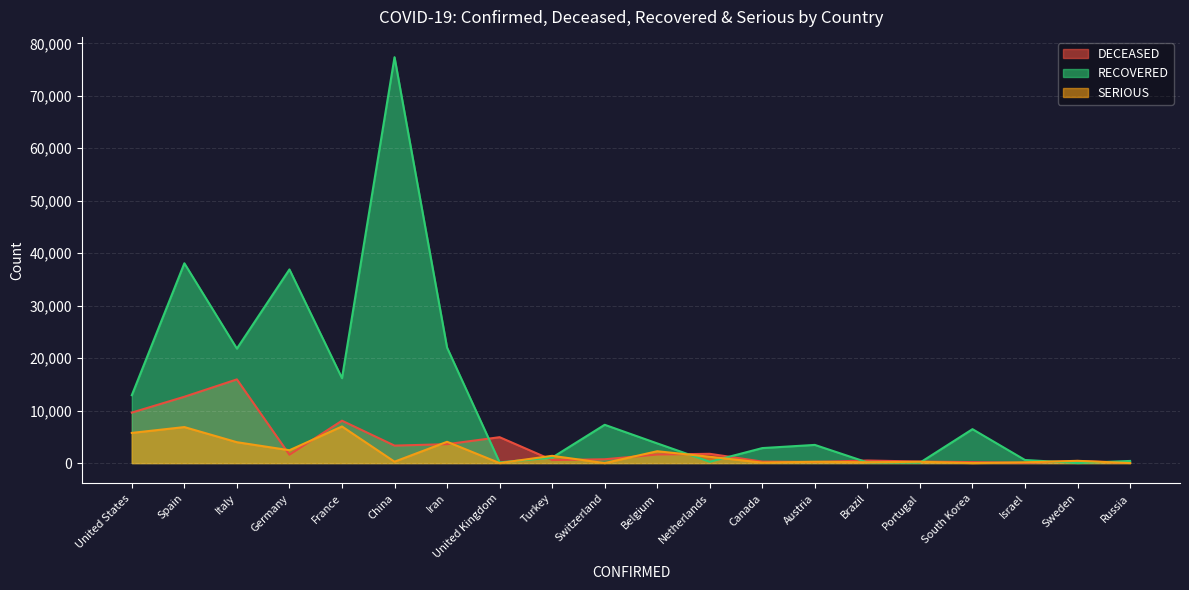

At which category does RECOVERED reach its first local valley?

Italy